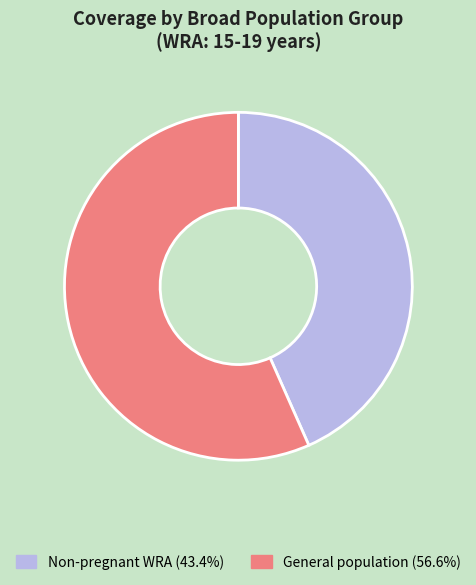

How many segments does this pie chart have?

2